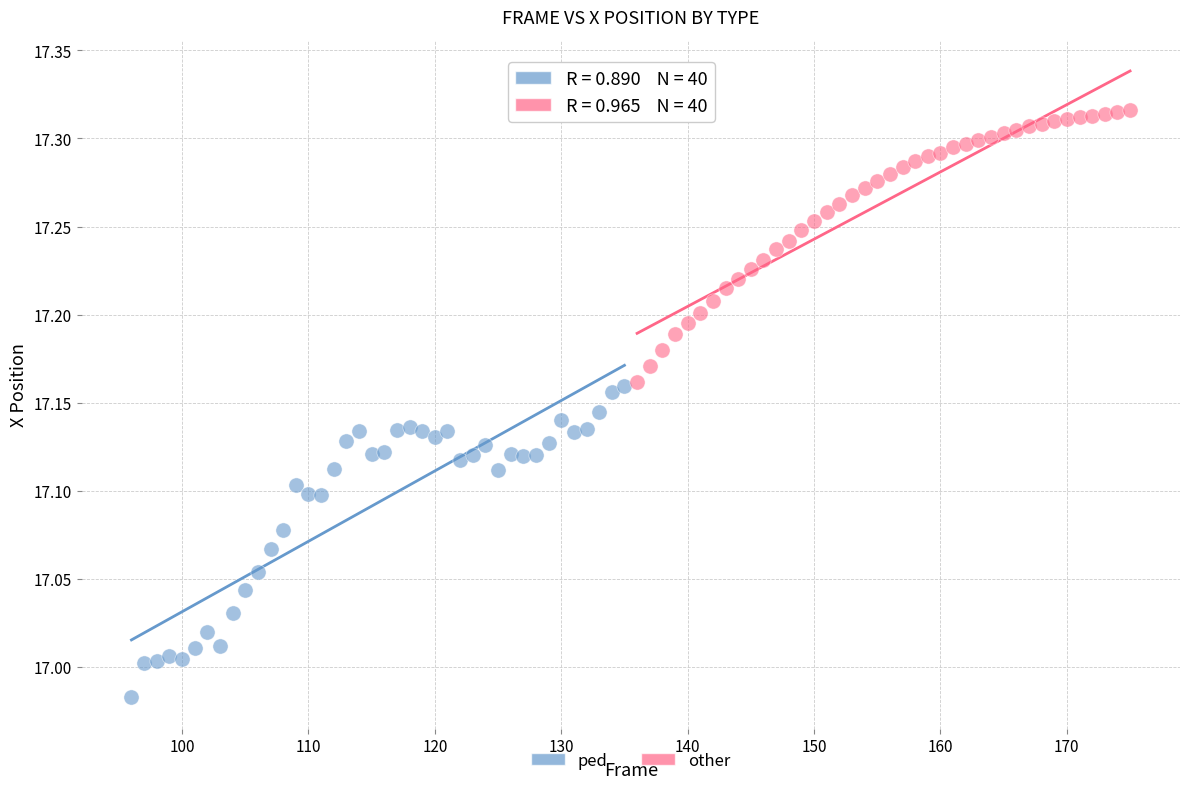

Which series reaches the minimum Y coordinate?

ped